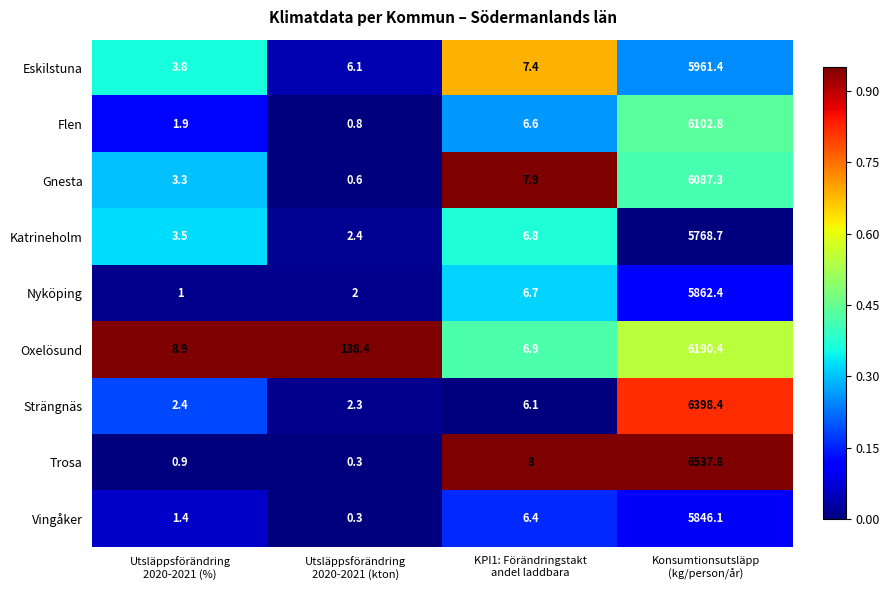

What is the difference between the maximum and minimum values in the Katrineholm series?

5766.3